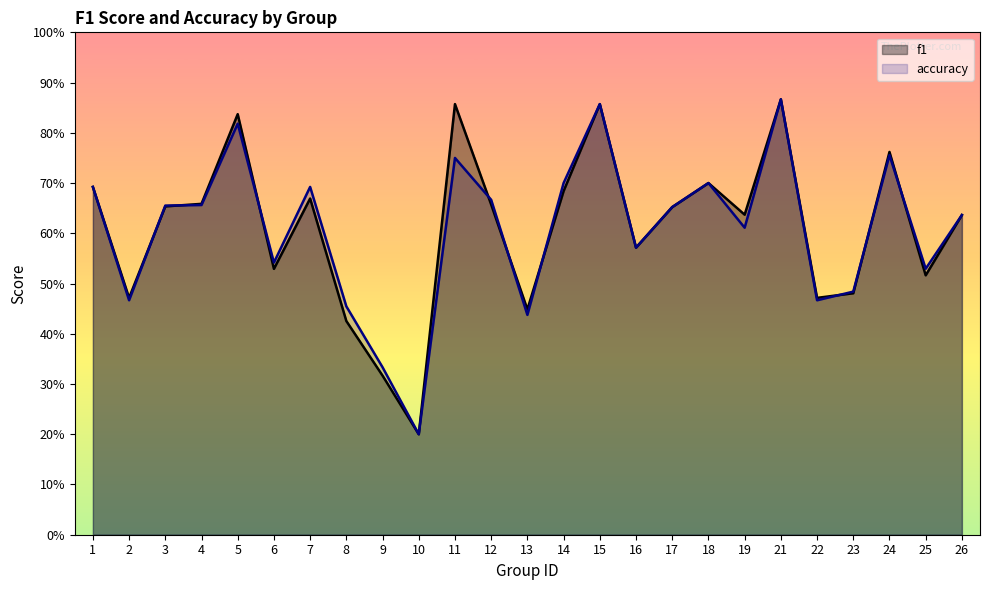

Reading left to right, list all the values displayed in this chart.

f1: 0.7	0.5	0.7	0.7	0.8	0.5	0.7	0.4	0.3	0.2	0.9	0.7	0.4	0.7	0.9	0.6	0.7	0.7	0.6	0.9	0.5	0.5	0.8	0.5	0.6
accuracy: 0.7	0.5	0.7	0.7	0.8	0.5	0.7	0.5	0.3	0.2	0.8	0.7	0.4	0.7	0.9	0.6	0.7	0.7	0.6	0.9	0.5	0.5	0.8	0.5	0.6